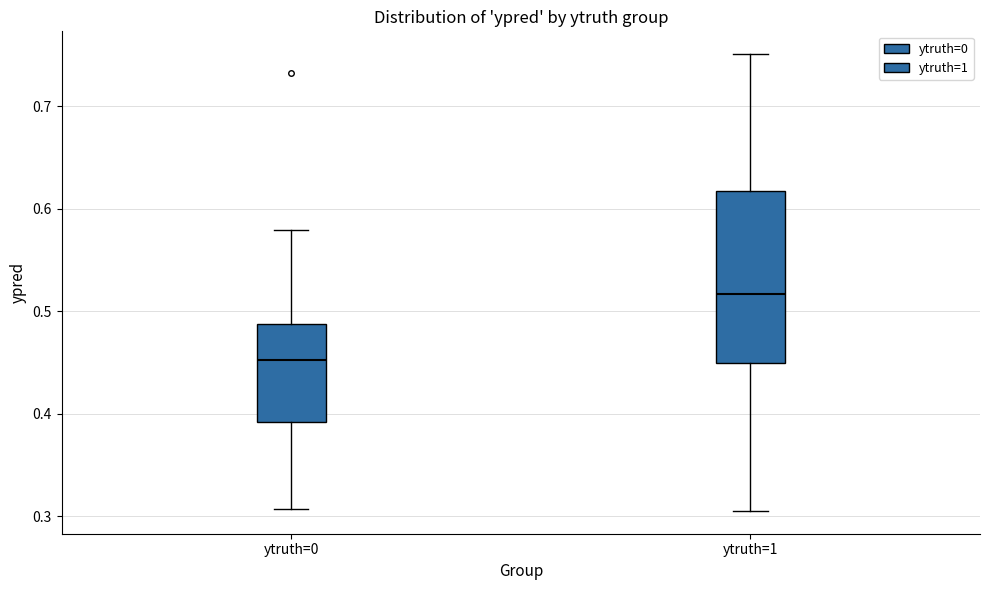

Which box's median line is the highest?

ytruth=1